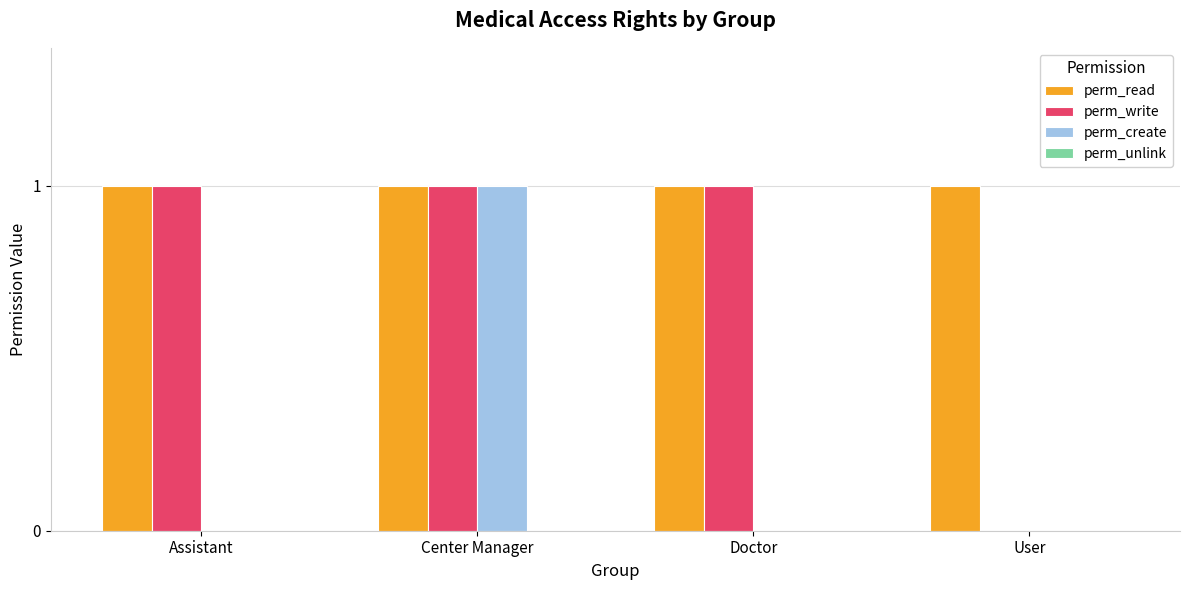

The value of perm_create at Center Manager is 2. True or false?

False